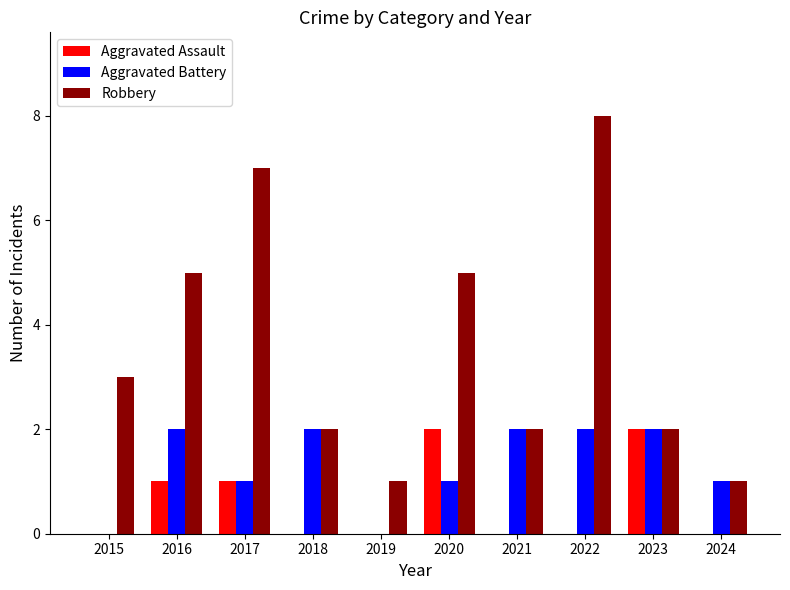

The Aggravated Battery series shows 1 at 2017. True or false?

True